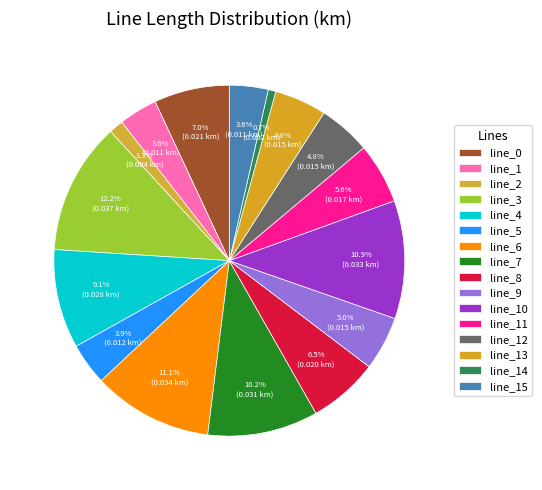

What is the total percentage of line_2 and line_8?

7.8%